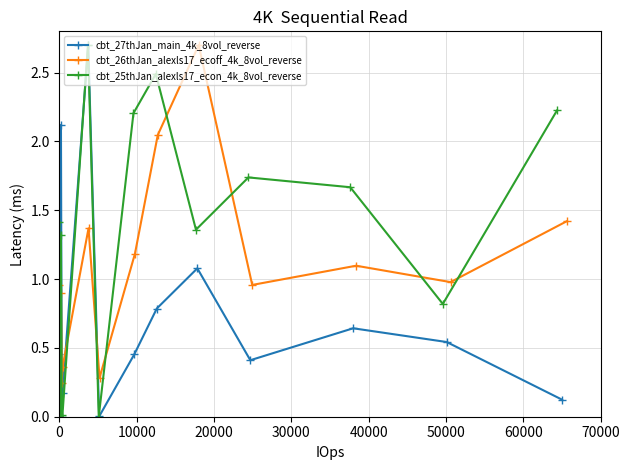

What are all the series names shown in the legend?

cbt_27thJan_main_4k_8vol_reverse, cbt_26thJan_alexls17_ecoff_4k_8vol_reverse, cbt_25thJan_alexls17_econ_4k_8vol_reverse